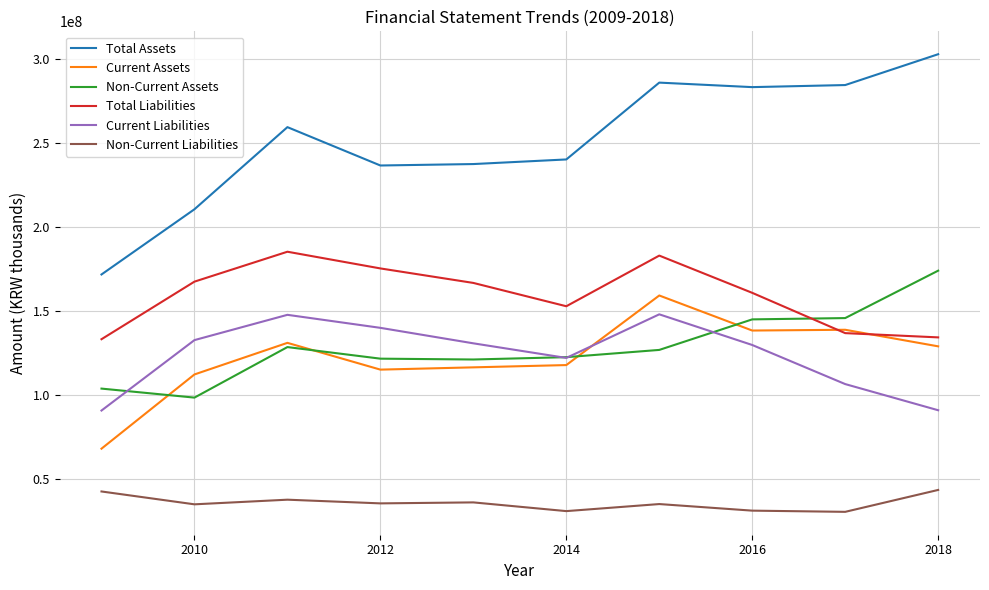

What is the maximum value shown in the chart?

303023071